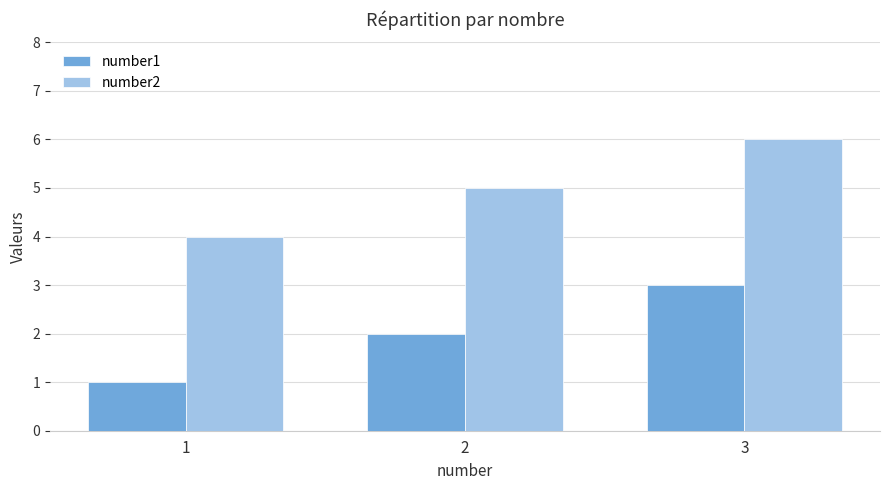

The value of number2 at 1 is 1. True or false?

False